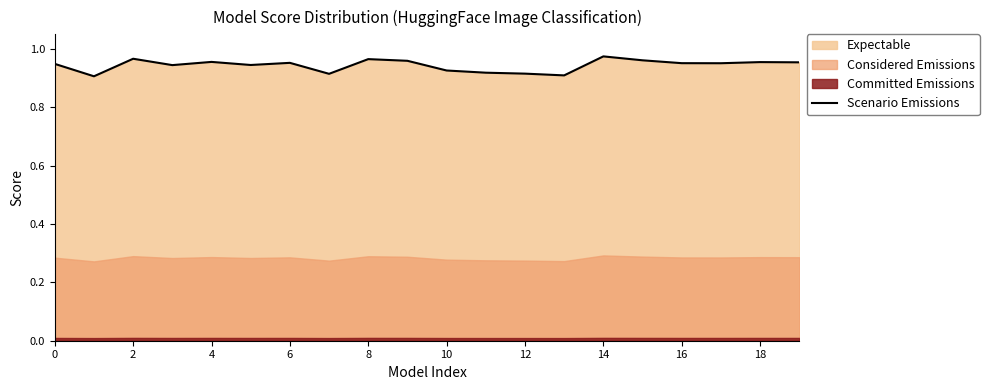

True or false: the data has more than 2 interior local peaks.

True